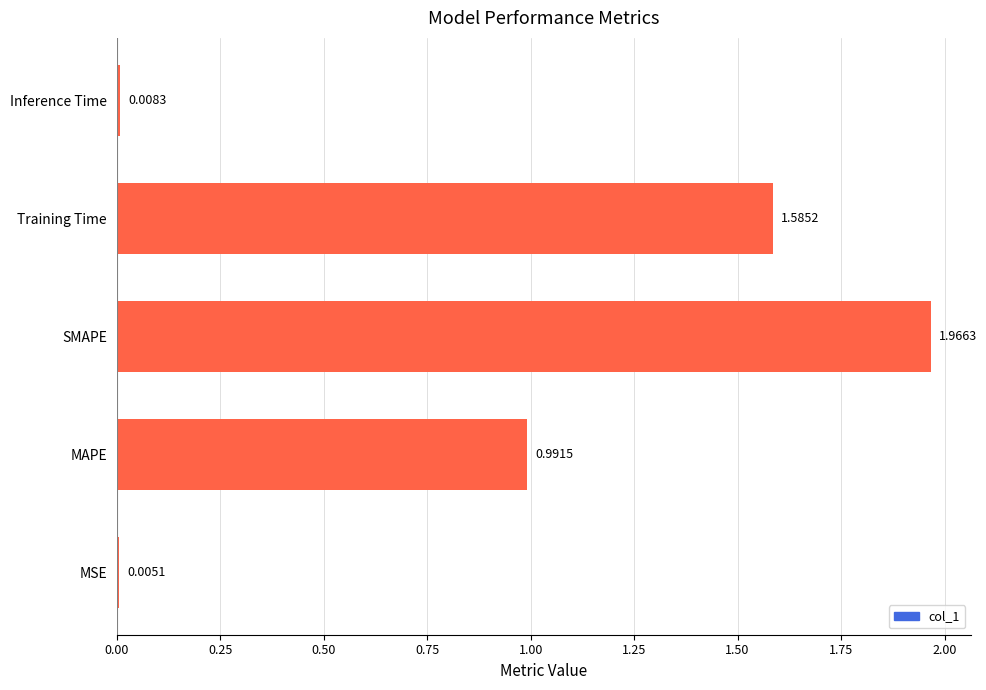

Are the bars horizontal?

Yes